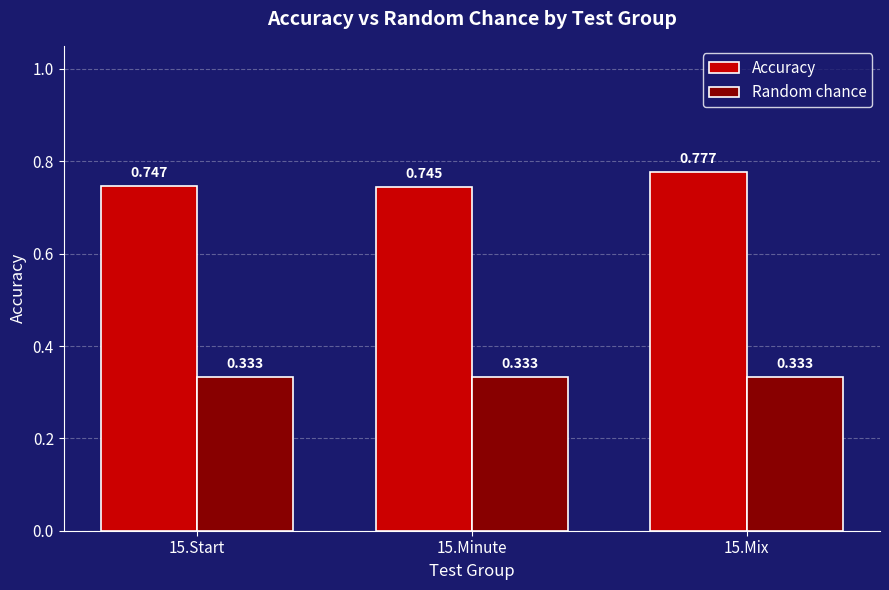

At how many categories does at least one series exceed 0?

3